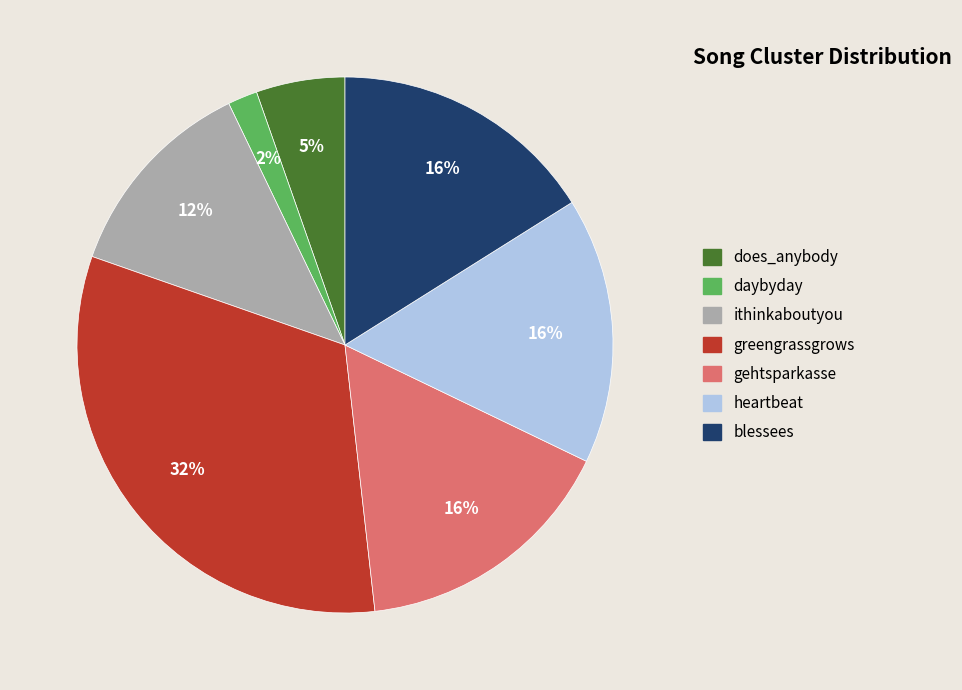

Do ithinkaboutyou and heartbeat together represent more than half of the pie?

No